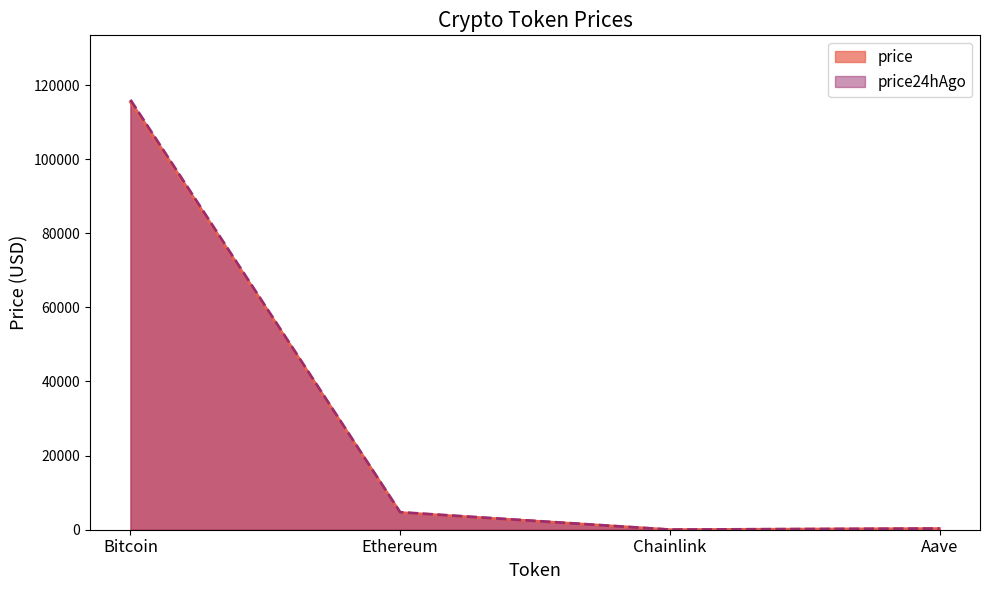

What is the minimum value shown in the chart?

24.2